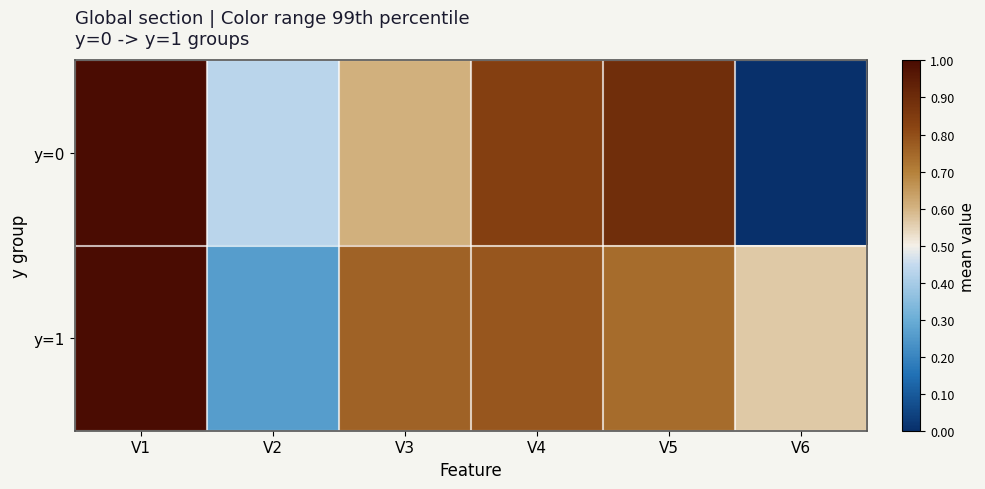

Reading left to right, extract all data points from this chart.

y=0: V1=1.0	V2=0.4	V3=0.6	V4=0.8	V5=0.9	V6=0.0
y=1: V1=1.0	V2=0.3	V3=0.8	V4=0.8	V5=0.7	V6=0.6